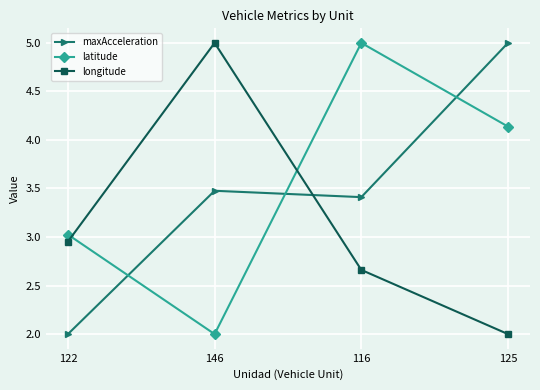

Does the chart have visible grid lines?

Yes